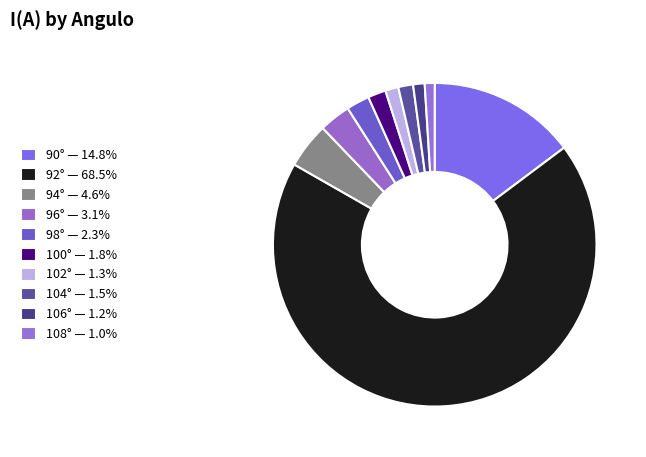

How many slices are in this pie chart?

10